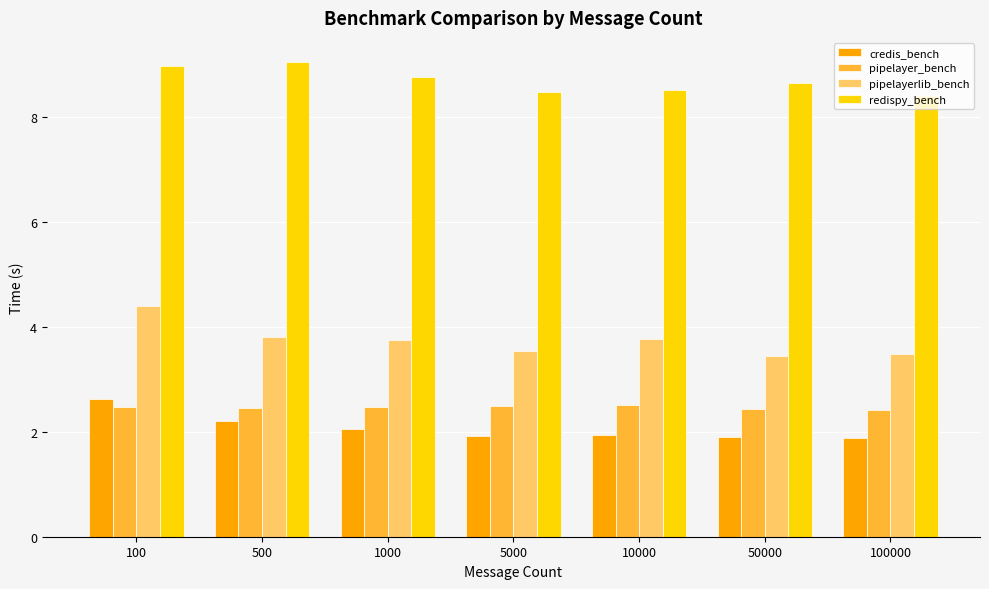

What is the minimum value for credis_bench?

1.9